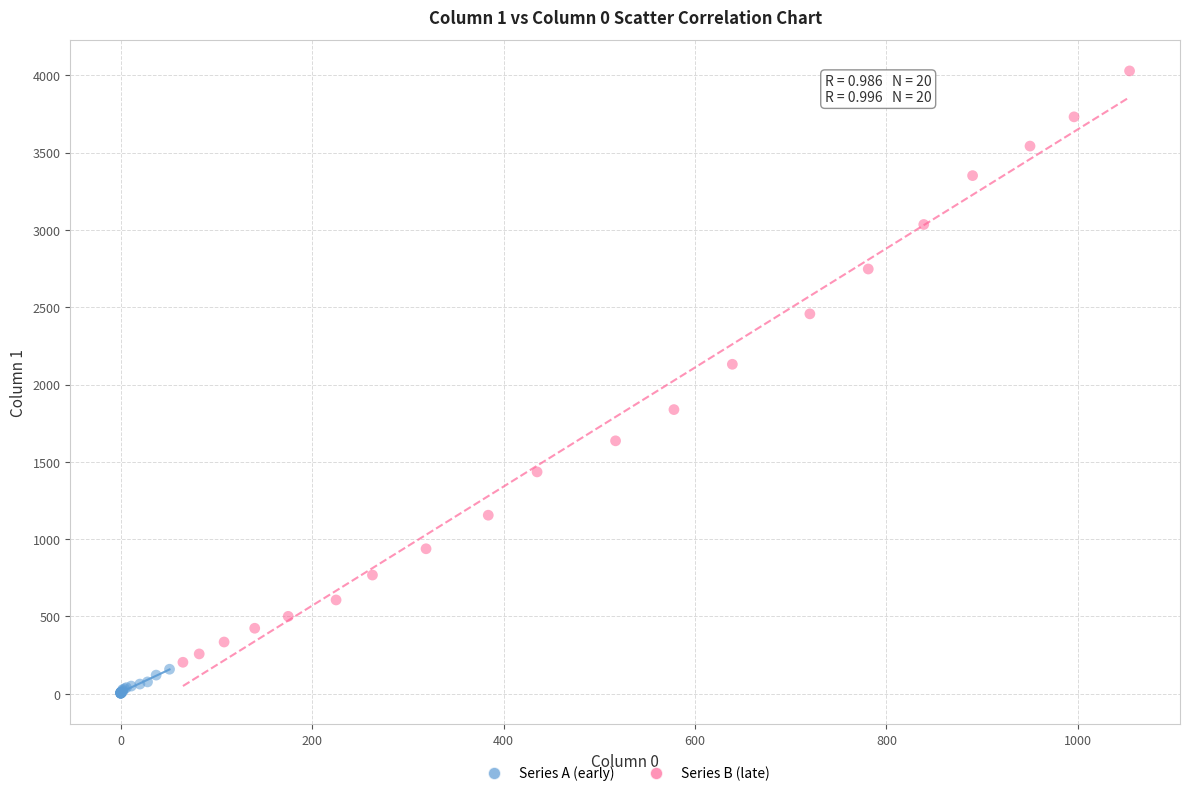

Which series reaches the maximum Y coordinate?

Series B (late)